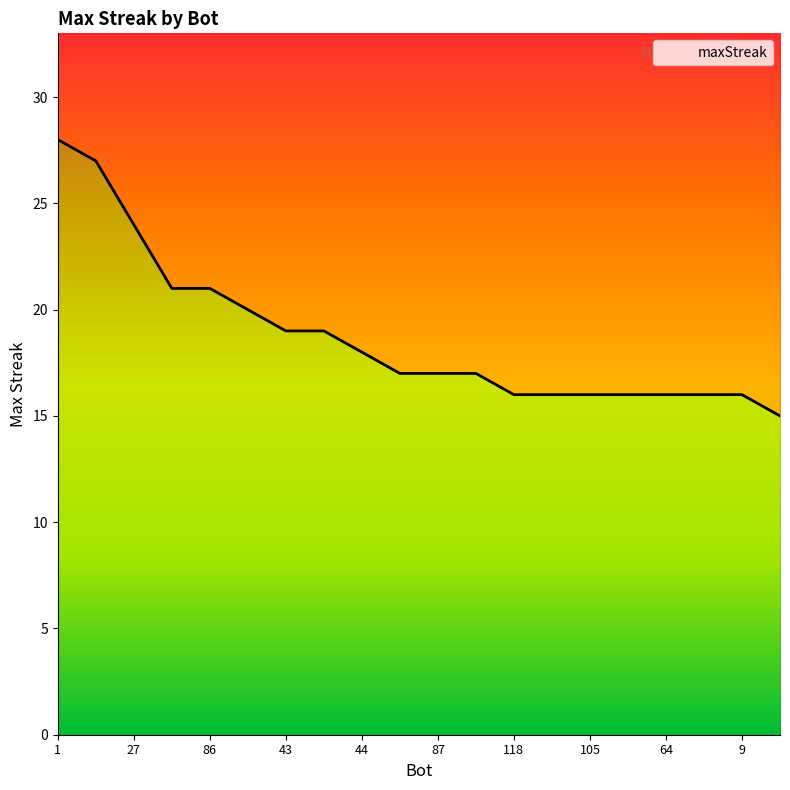

True or false: the data shows 16 at 48.

True